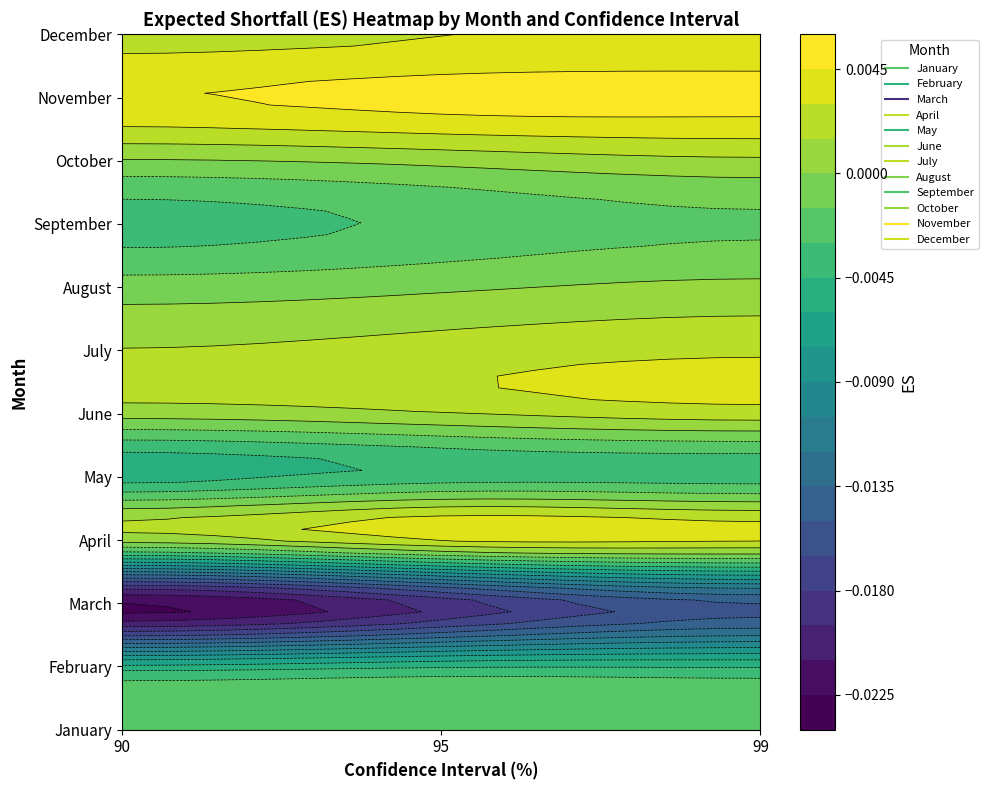

Count the number of data series in this chart.

12